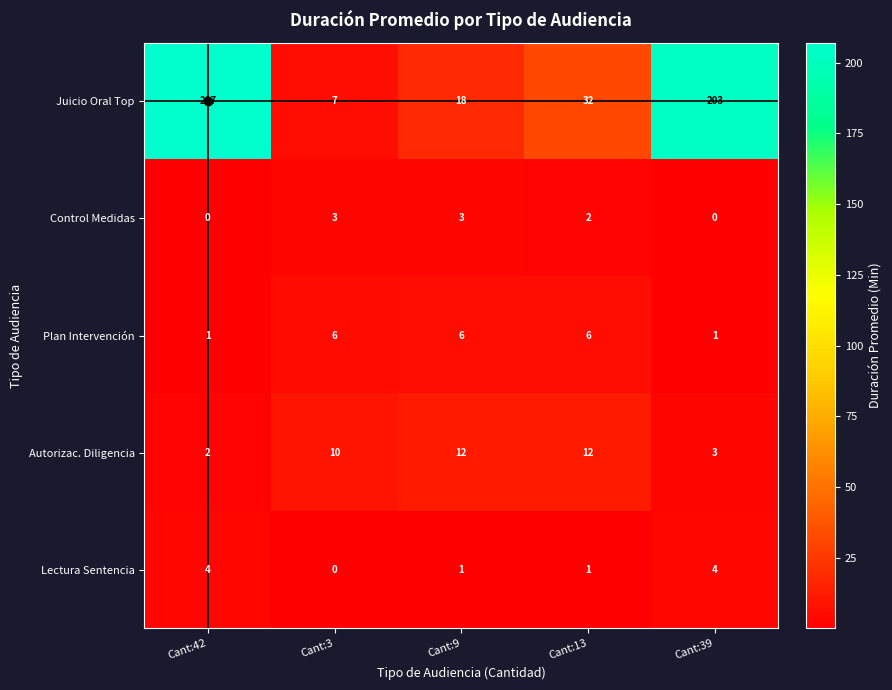

What is the maximum value shown in the chart?

207